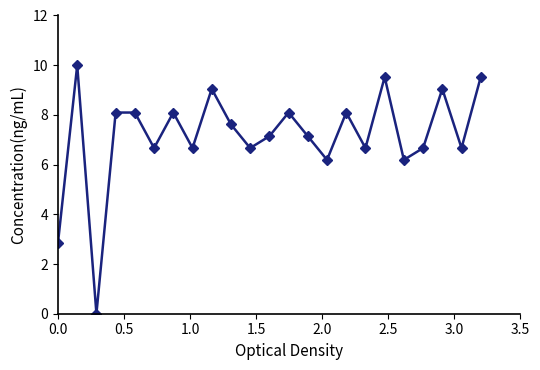

True or false: there are more than 1 points higher than both neighbors.

True